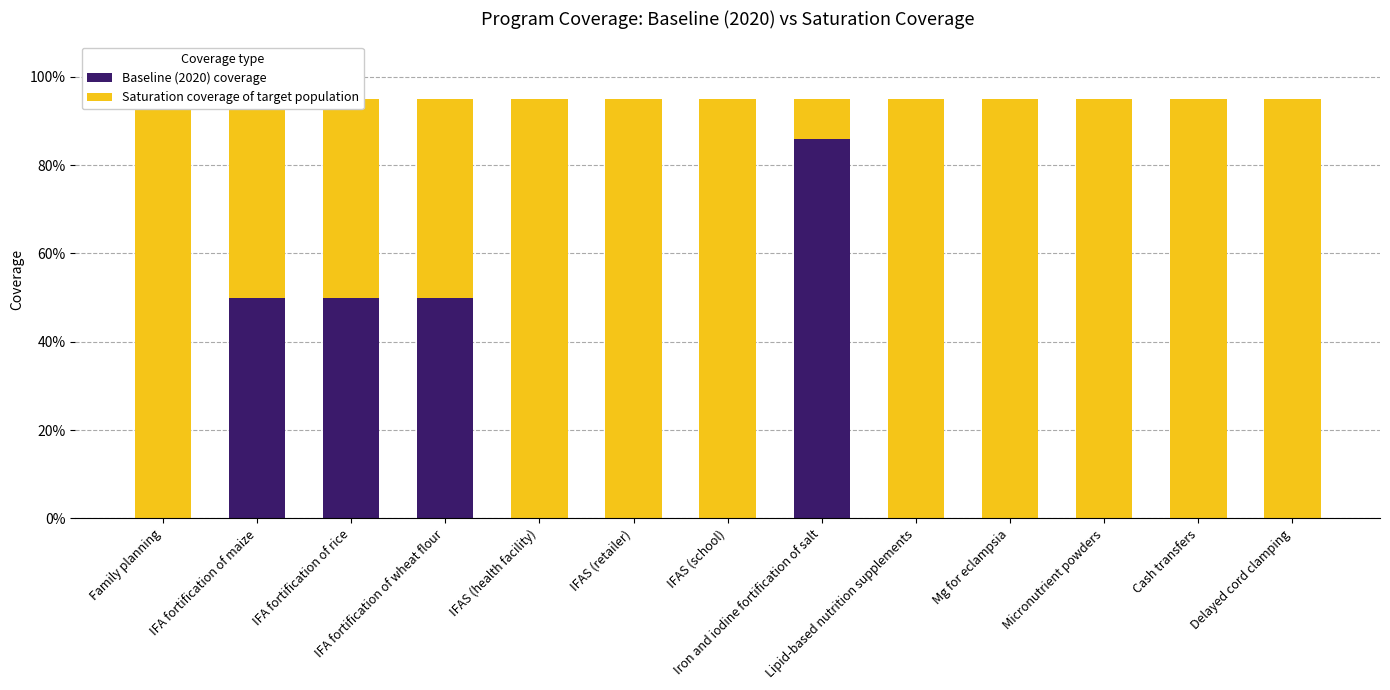

Which series changed the most between Mg for eclampsia and Cash transfers?

Baseline (2020) coverage